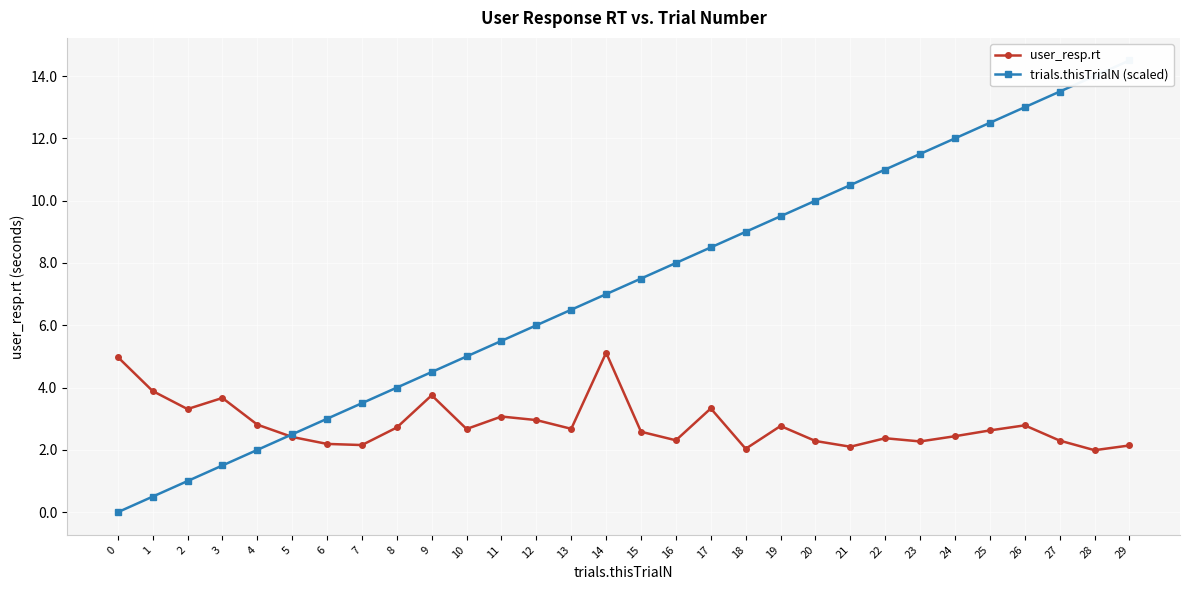

At how many categories does at least one series exceed 3?

27